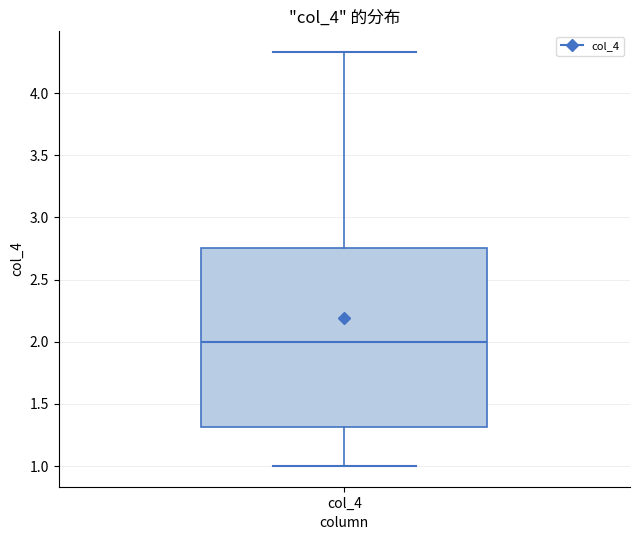

Where is the lower edge of the box for col_4 on the y-axis? The values are not printed on the chart, so give them approximately, as read against the axis.

1.30